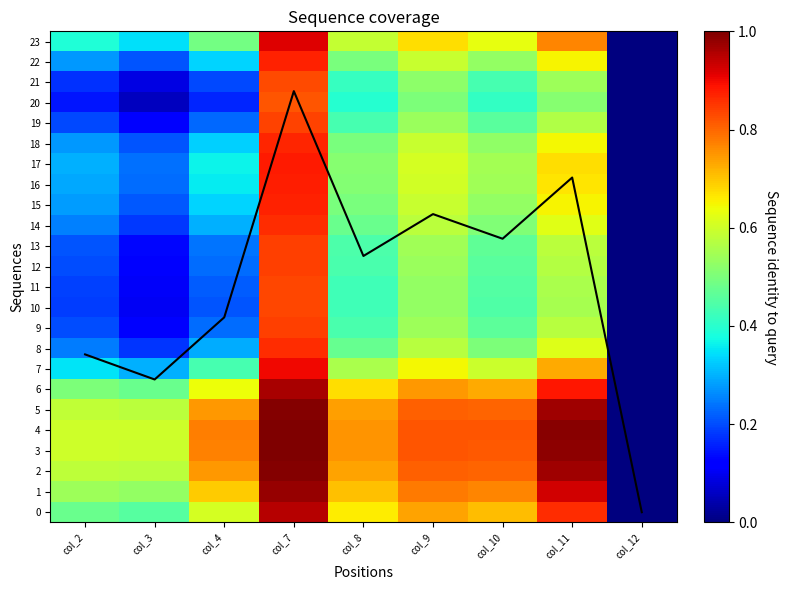

Between col_11 and col_10, which is larger?

col_11